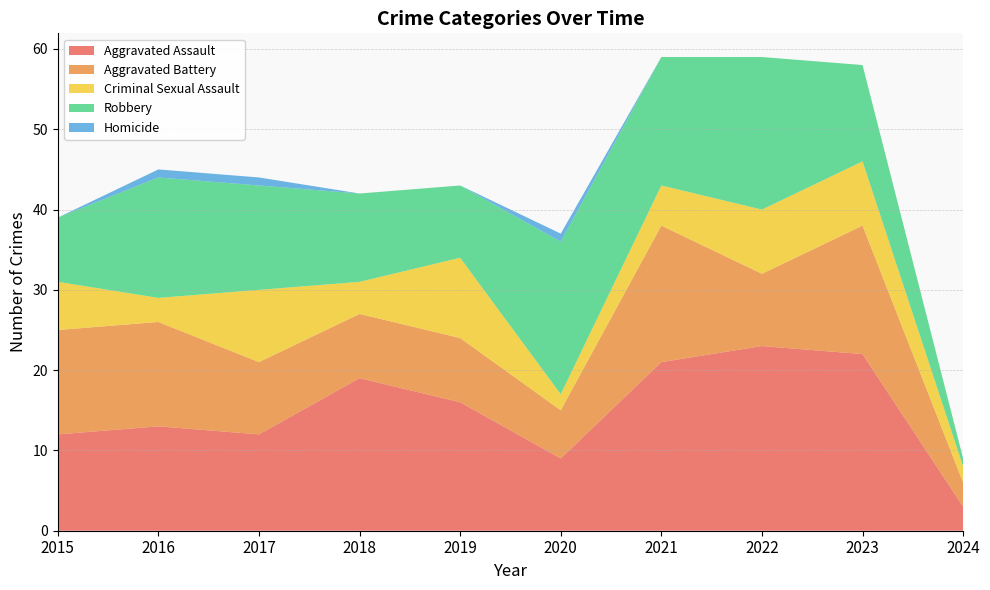

Reading right to left, extract all data points from this chart.

Aggravated Assault: 3	22	23	21	9	16	19	12	13	12
Aggravated Battery: 3	16	9	17	6	8	8	9	13	13
Criminal Sexual Assault: 2	8	8	5	2	10	4	9	3	6
Robbery: 1	12	19	16	19	9	11	13	15	8
Homicide: 0	0	0	0	1	0	0	1	1	0